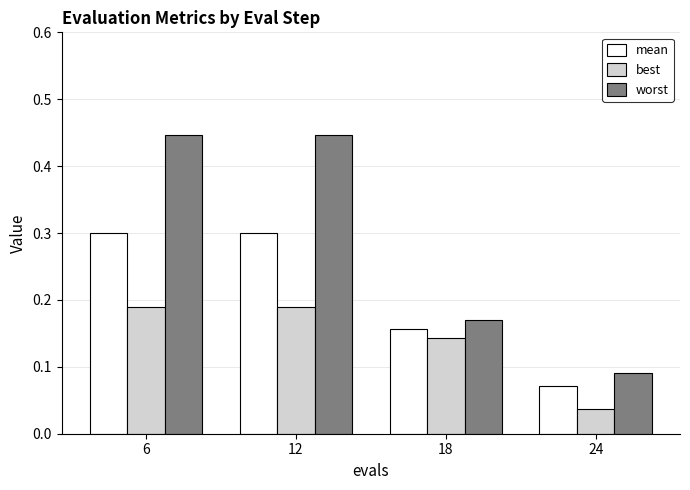

What is the sum of all worst values?

1.2